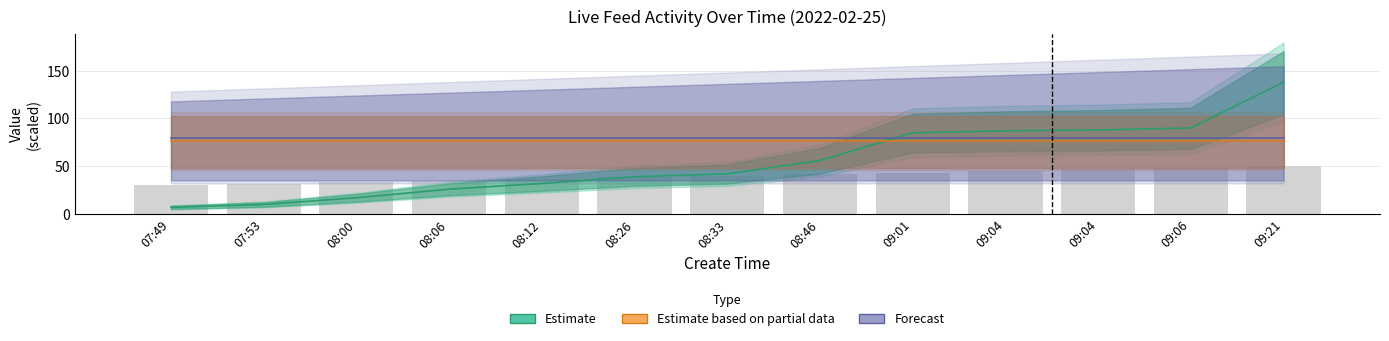

At how many categories does at least one series exceed 111?

1